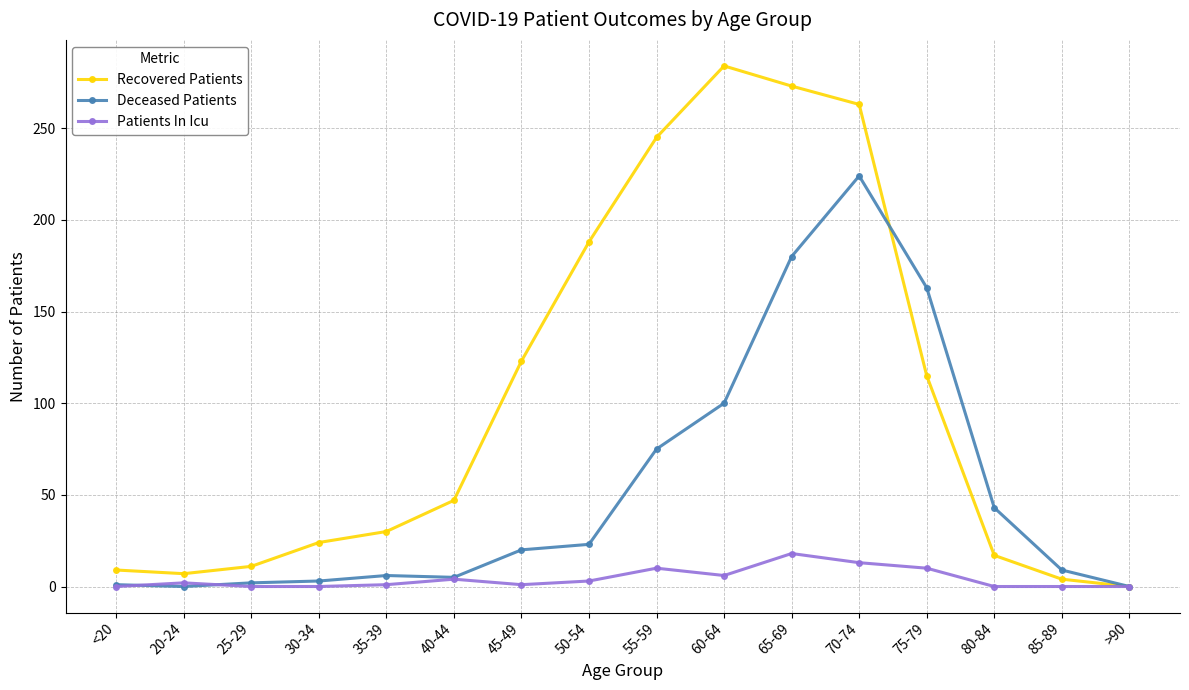

Where is Recovered Patients nearest to the value 142?

45-49